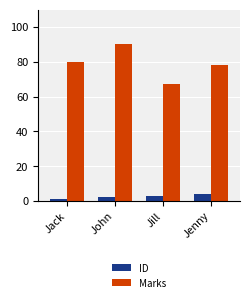

What is the difference between the ID values at Jill and Jenny?

1